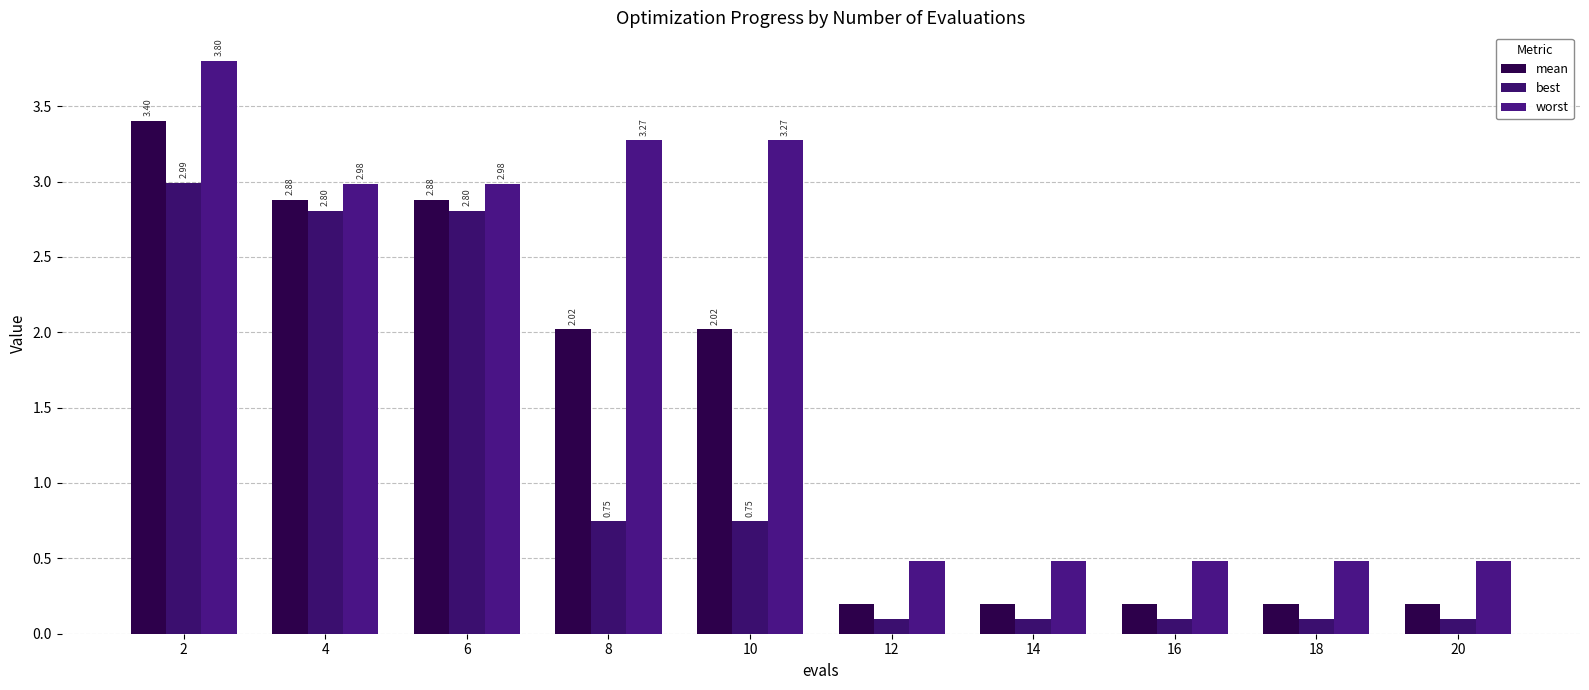

Which label corresponds to the smallest value in the chart?

12